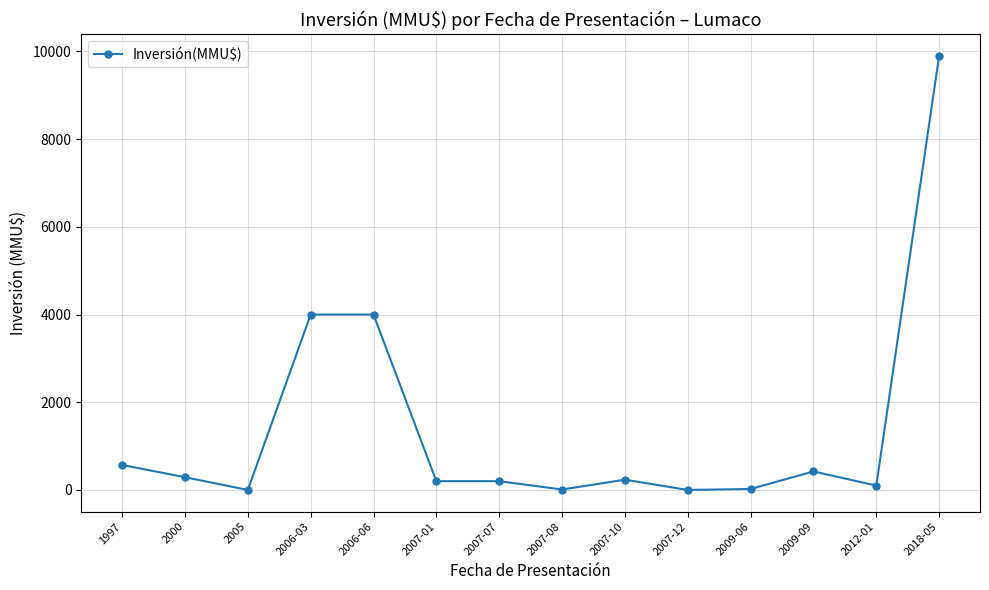

How many categories are shown in the chart?

14